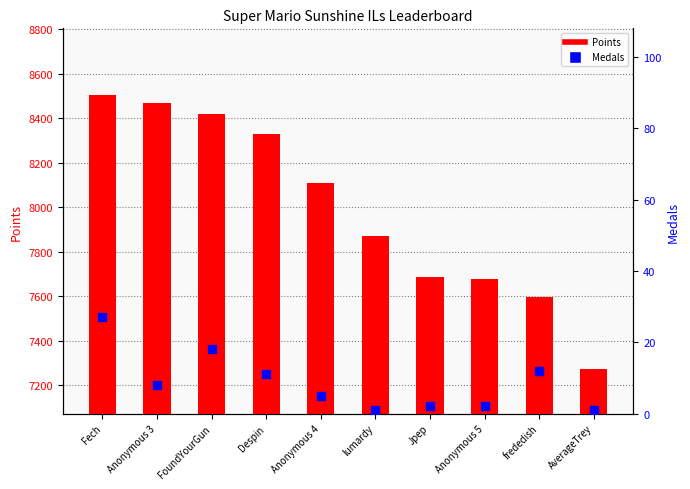

Which series contains the highest Y value?

Points